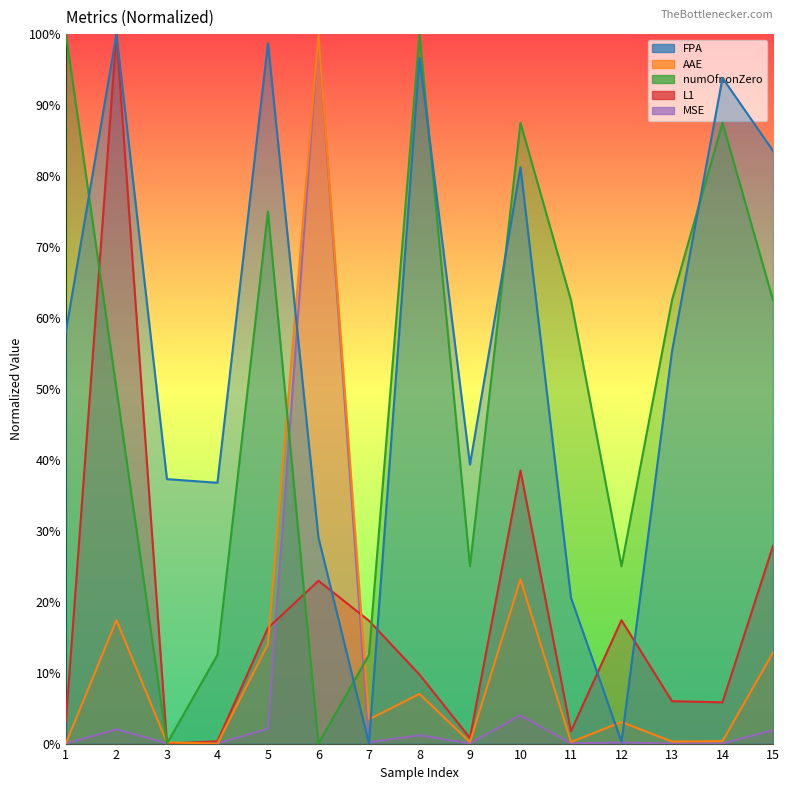

What is the difference between the maximum and minimum values in the MSE series?

100.0